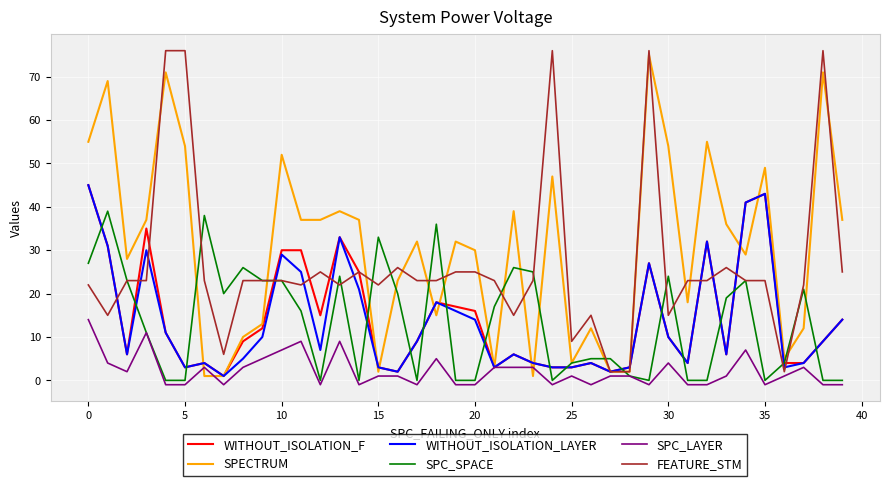

Which series ends up on top after the final intersection of SPECTRUM and SPC_SPACE?

SPECTRUM